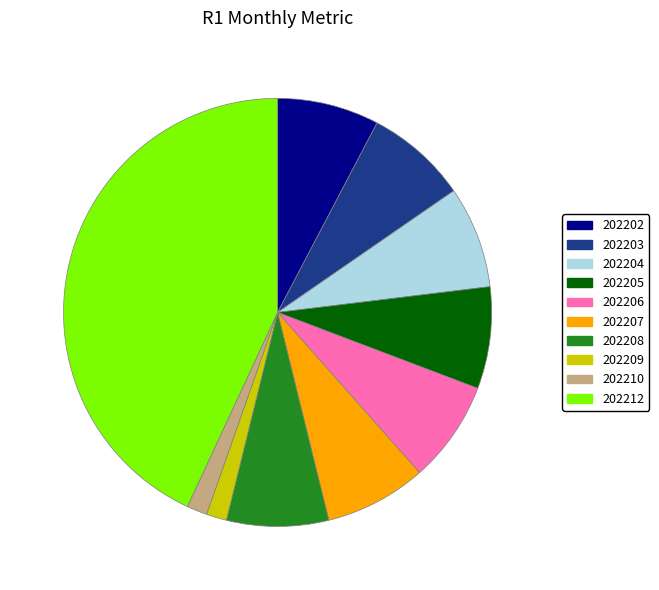

True or false: 202205 accounts for 8% of the total.

True